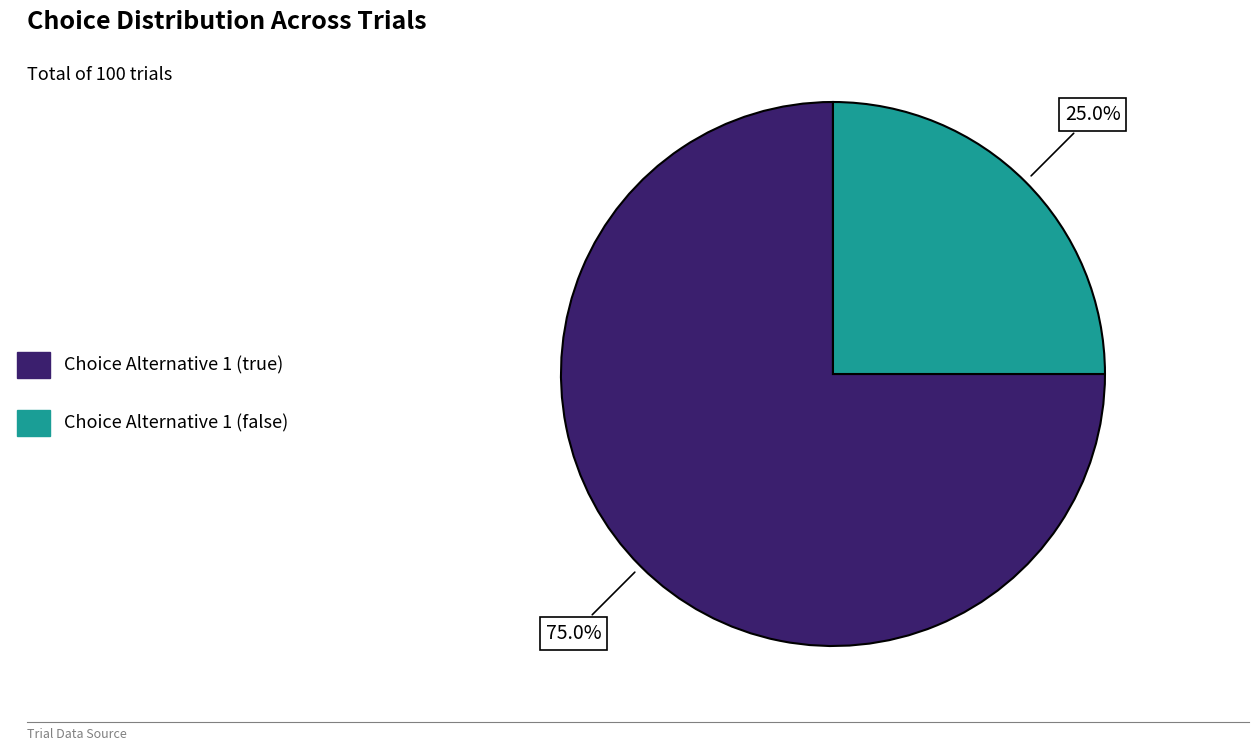

To the nearest percent, what portion does Choice Alternative 1 (false) represent?

25%